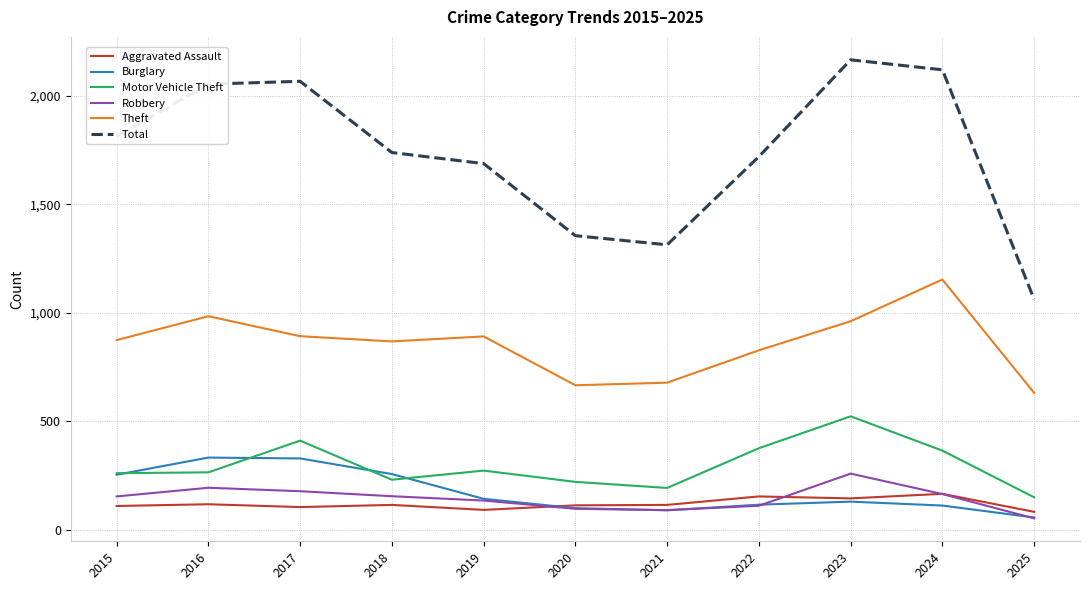

Which series has the largest range (max minus min)?

Total